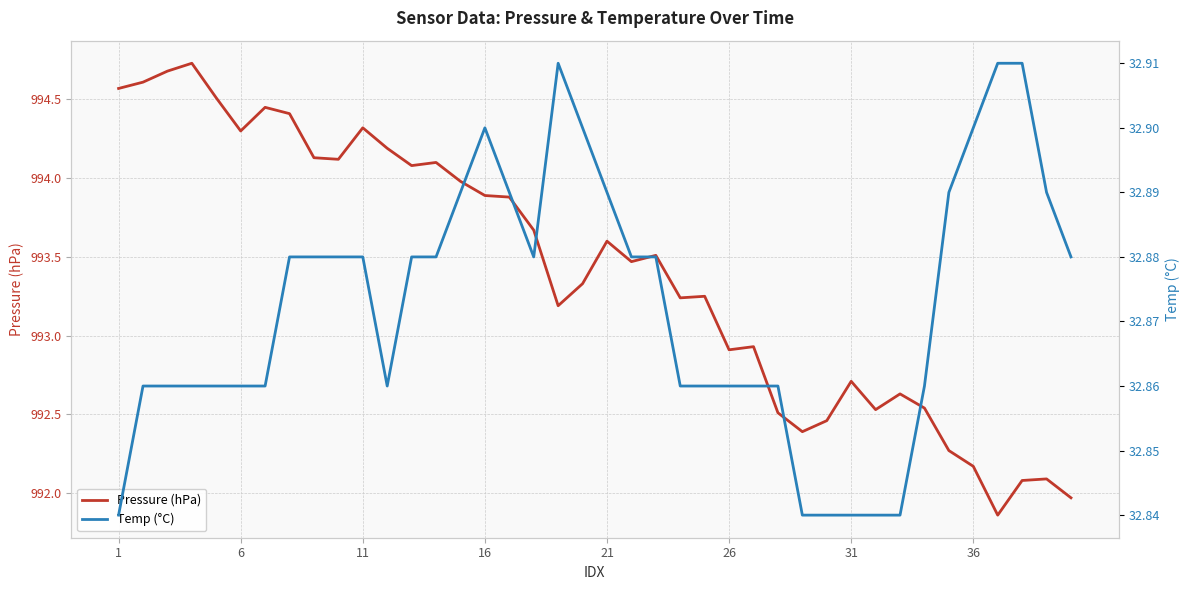

True or false: Temp (°C) and Pressure (hPa) intersect in this chart.

False